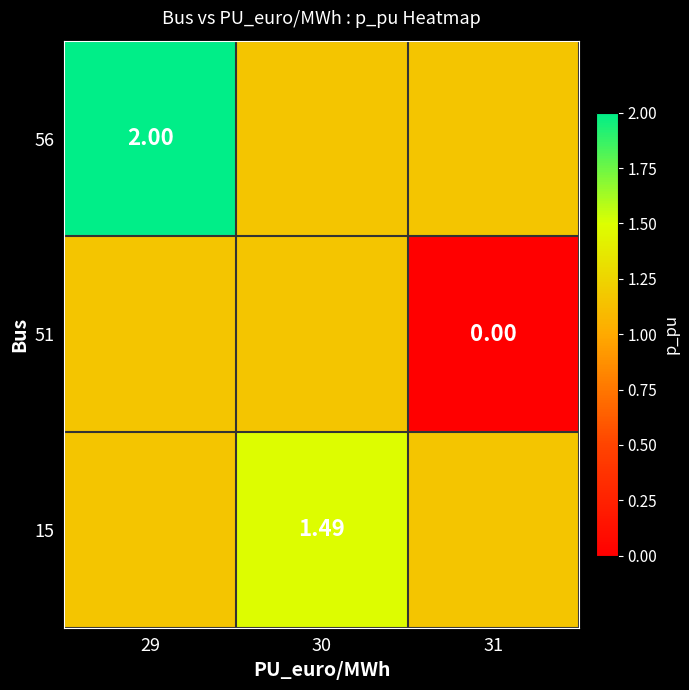

What is the approximate value of 56 at 31?

1.2